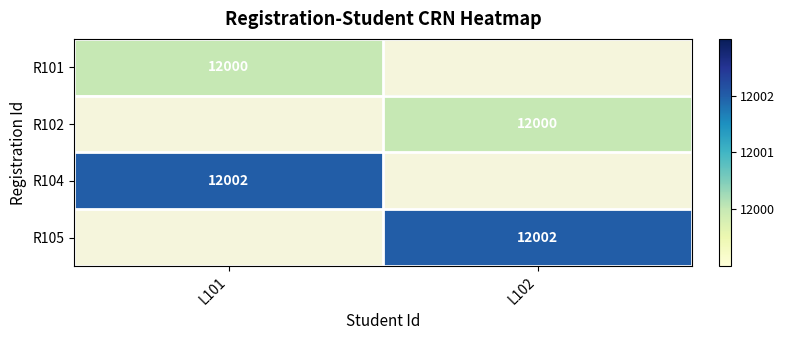

Is it true that R104 equals 12002 at L101?

True